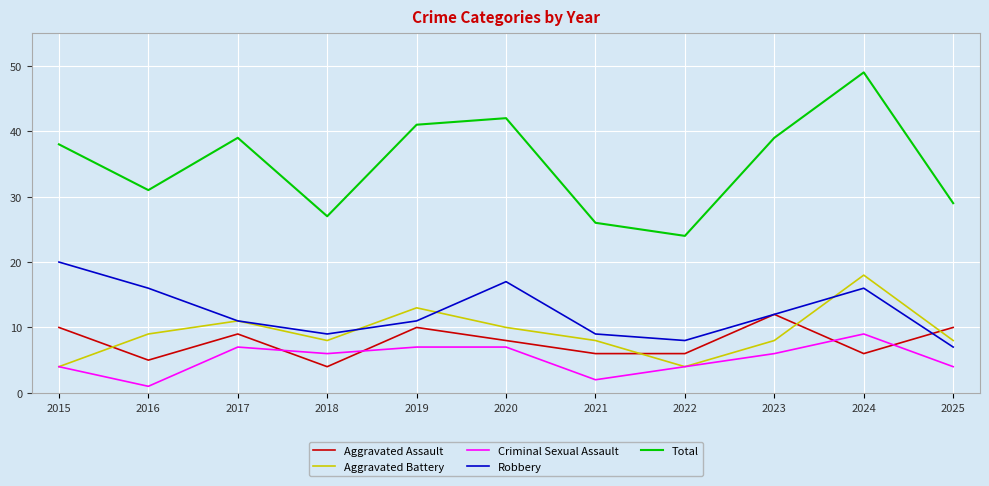

How many lines are shown in the chart?

5